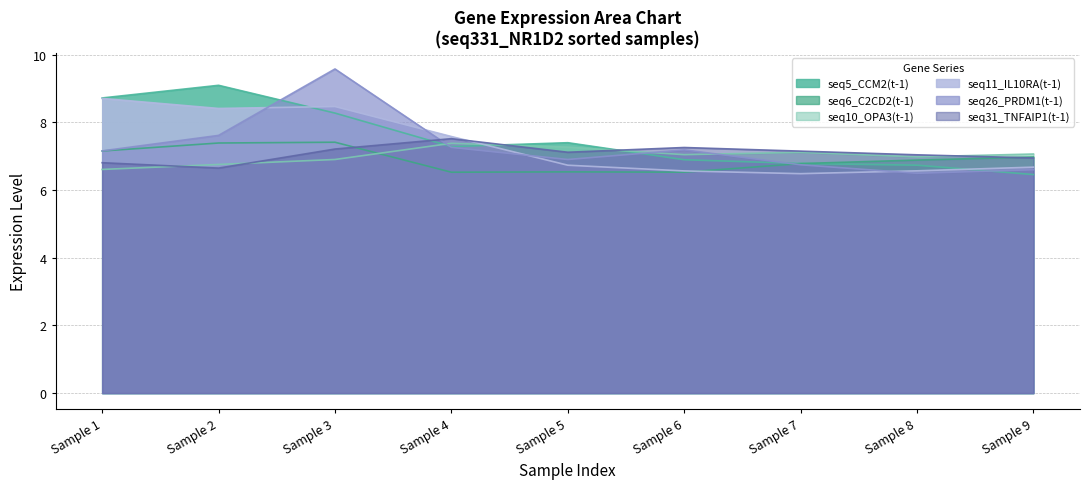

Reading left to right, extract all data points from this chart.

seq5_CCM2(t-1): 8.7	9.1	8.3	7.3	7.4	6.9	6.8	6.7	6.5
seq6_C2CD2(t-1): 7.2	7.4	7.4	6.5	6.5	6.5	6.8	6.9	7.0
seq10_OPA3(t-1): 6.6	6.8	6.9	7.4	7.3	7.0	7.1	7.0	7.1
seq11_IL10RA(t-1): 8.7	8.4	8.5	7.6	6.7	6.6	6.5	6.6	6.7
seq26_PRDM1(t-1): 7.2	7.6	9.6	7.3	6.9	7.2	6.7	6.5	6.6
seq31_TNFAIP1(t-1): 6.8	6.6	7.2	7.5	7.1	7.3	7.1	7.0	6.9